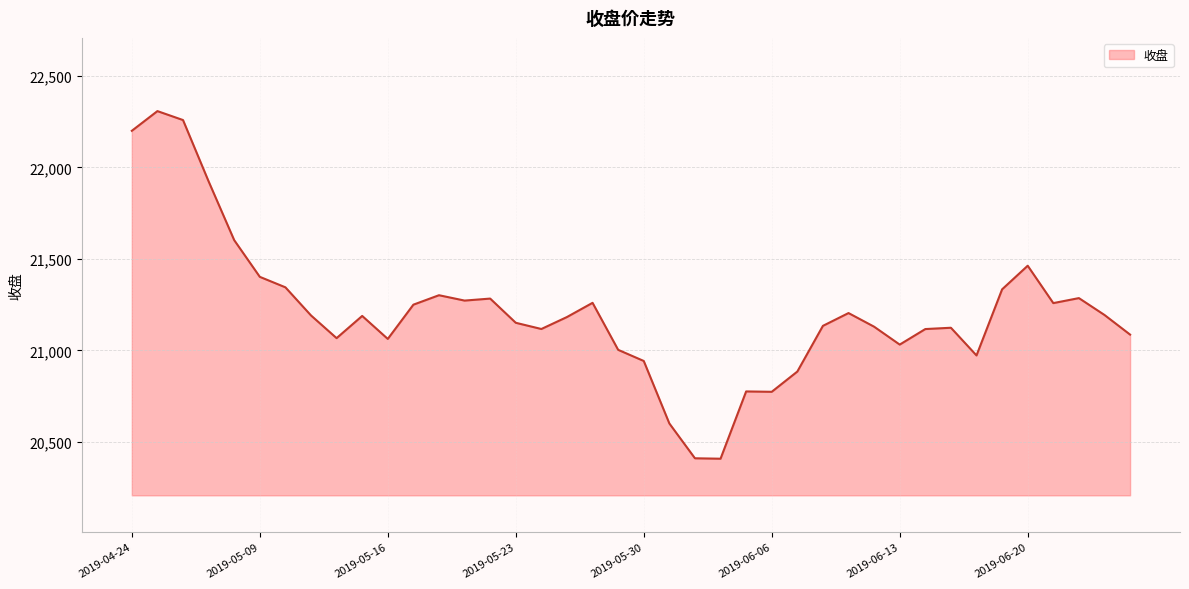

What is the maximum value shown in the chart?

22307.6